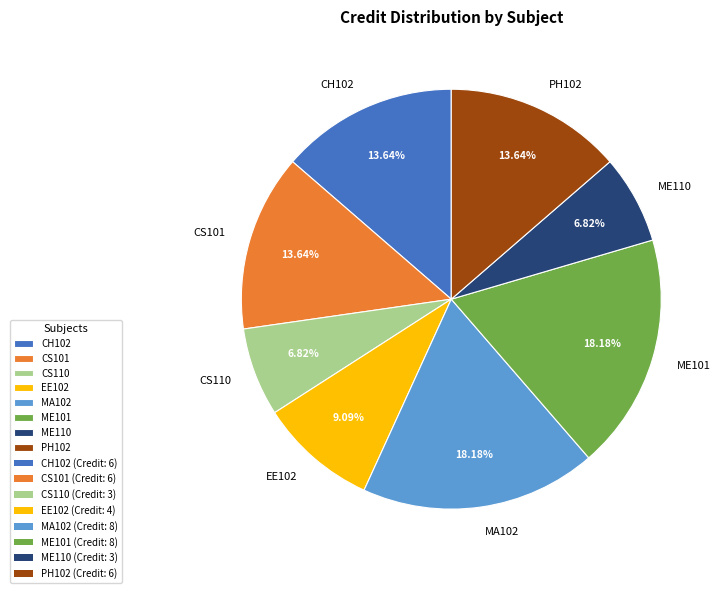

Does CS101 account for over 50% of the chart?

No